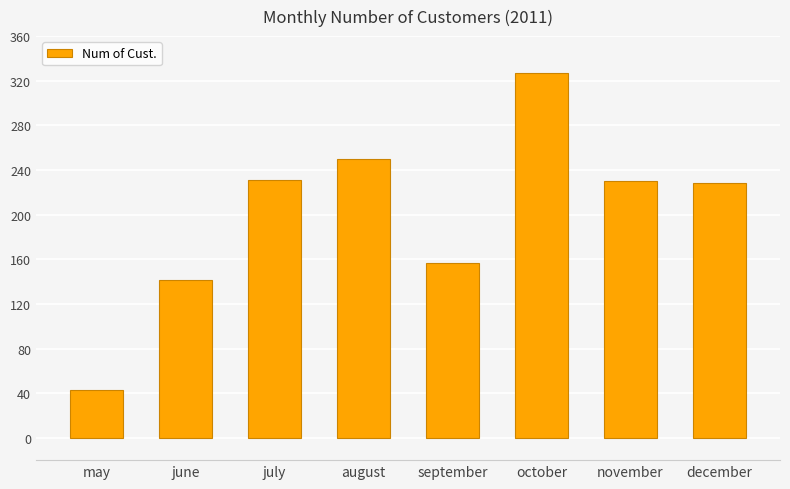

What is the change in value from october to november?

-97